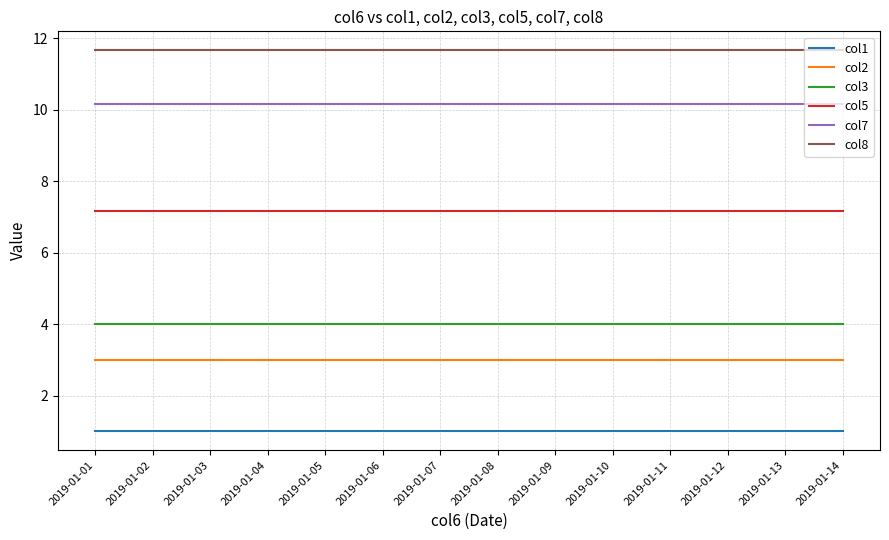

Reading right to left, list all the values displayed in this chart.

col1: 2019-01-14=1.0	2019-01-13=1.0	2019-01-12=1.0	2019-01-11=1.0	2019-01-10=1.0	2019-01-09=1.0	2019-01-08=1.0	2019-01-07=1.0	2019-01-06=1.0	2019-01-05=1.0	2019-01-04=1.0	2019-01-03=1.0	2019-01-02=1.0	2019-01-01=1.0
col2: 2019-01-14=3.0	2019-01-13=3.0	2019-01-12=3.0	2019-01-11=3.0	2019-01-10=3.0	2019-01-09=3.0	2019-01-08=3.0	2019-01-07=3.0	2019-01-06=3.0	2019-01-05=3.0	2019-01-04=3.0	2019-01-03=3.0	2019-01-02=3.0	2019-01-01=3.0
col3: 2019-01-14=4.0	2019-01-13=4.0	2019-01-12=4.0	2019-01-11=4.0	2019-01-10=4.0	2019-01-09=4.0	2019-01-08=4.0	2019-01-07=4.0	2019-01-06=4.0	2019-01-05=4.0	2019-01-04=4.0	2019-01-03=4.0	2019-01-02=4.0	2019-01-01=4.0
col5: 2019-01-14=7.2	2019-01-13=7.2	2019-01-12=7.2	2019-01-11=7.2	2019-01-10=7.2	2019-01-09=7.2	2019-01-08=7.2	2019-01-07=7.2	2019-01-06=7.2	2019-01-05=7.2	2019-01-04=7.2	2019-01-03=7.2	2019-01-02=7.2	2019-01-01=7.2
col7: 2019-01-14=10.2	2019-01-13=10.2	2019-01-12=10.2	2019-01-11=10.2	2019-01-10=10.2	2019-01-09=10.2	2019-01-08=10.2	2019-01-07=10.2	2019-01-06=10.2	2019-01-05=10.2	2019-01-04=10.2	2019-01-03=10.2	2019-01-02=10.2	2019-01-01=10.2
col8: 2019-01-14=11.7	2019-01-13=11.7	2019-01-12=11.7	2019-01-11=11.7	2019-01-10=11.7	2019-01-09=11.7	2019-01-08=11.7	2019-01-07=11.7	2019-01-06=11.7	2019-01-05=11.7	2019-01-04=11.7	2019-01-03=11.7	2019-01-02=11.7	2019-01-01=11.7